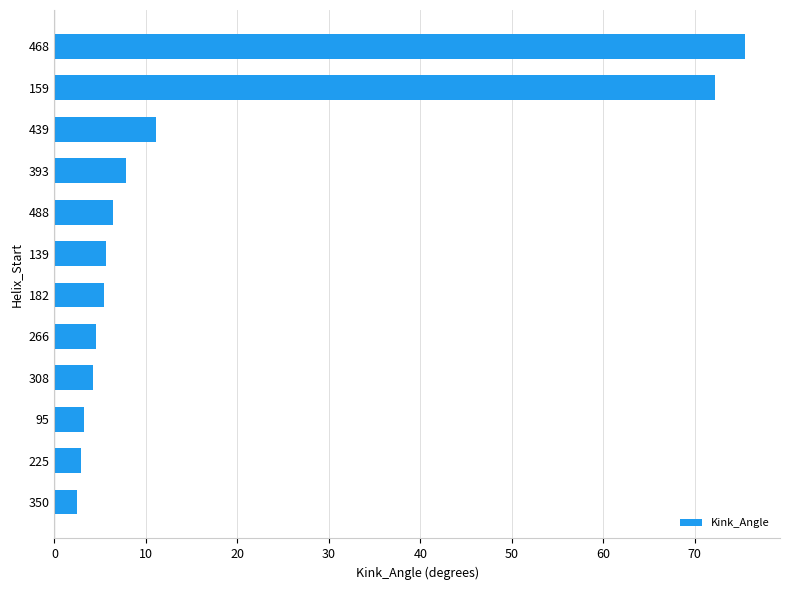

Which has a higher value, 393 or 182?

393